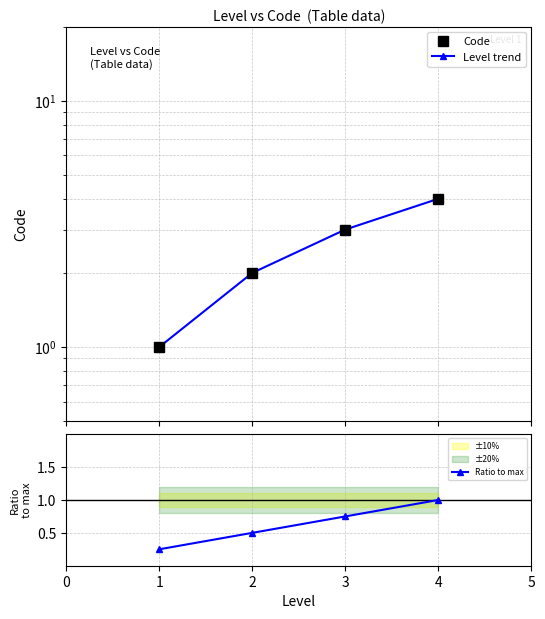

Read the Ratio to max value at 4.

1.0